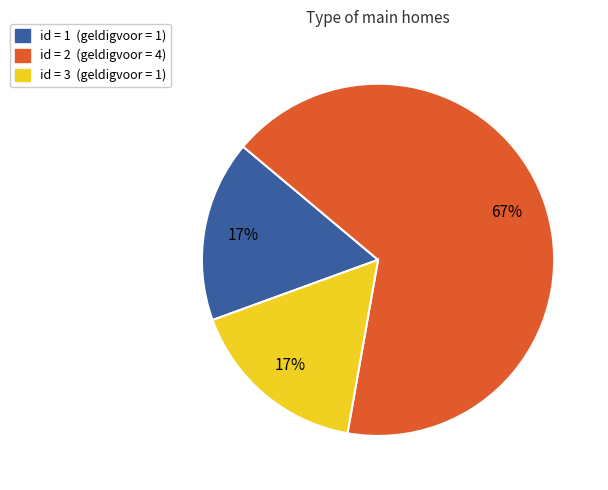

To the nearest percent, what is the average slice percentage?

33%